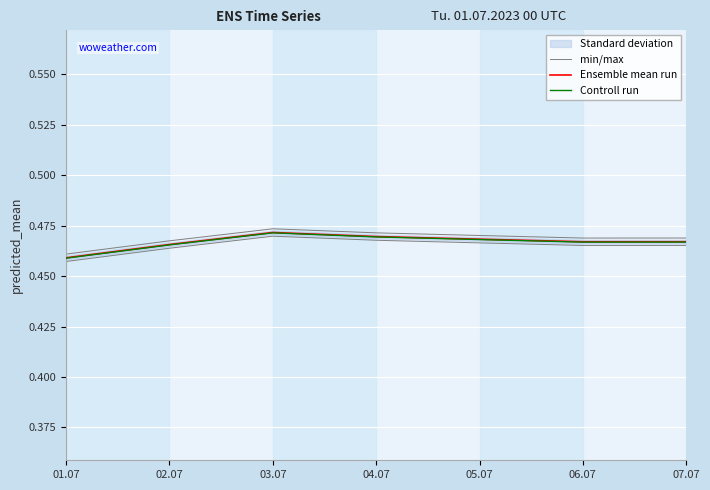

Reading left to right, what are all the values shown in this chart?

min/max: 01.07=0.5	02.07=0.5	03.07=0.5	04.07=0.5	05.07=0.5	06.07=0.5	07.07=0.5
Ensemble mean run: 01.07=0.5	02.07=0.5	03.07=0.5	04.07=0.5	05.07=0.5	06.07=0.5	07.07=0.5
Controll run: 01.07=0.5	02.07=0.5	03.07=0.5	04.07=0.5	05.07=0.5	06.07=0.5	07.07=0.5